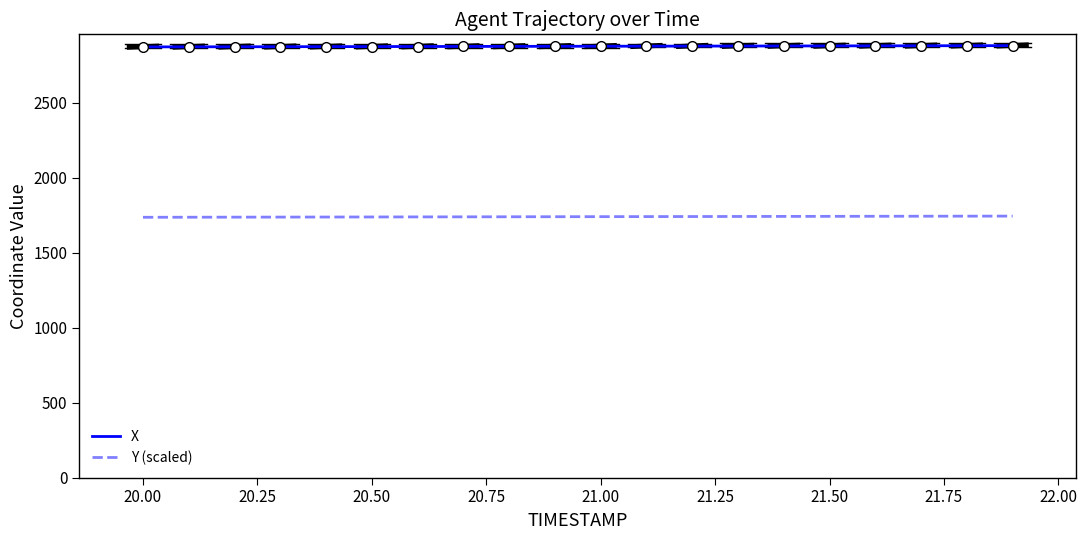

List the series in order of their peak value, highest first.

X, Y (scaled)